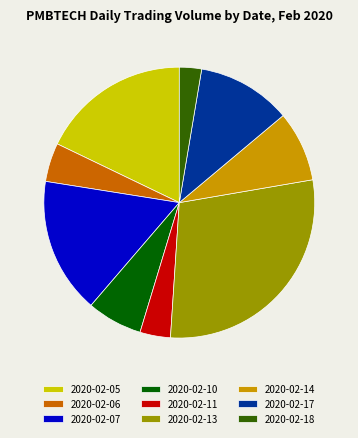

Which category has the smallest portion of the pie?

2020-02-18